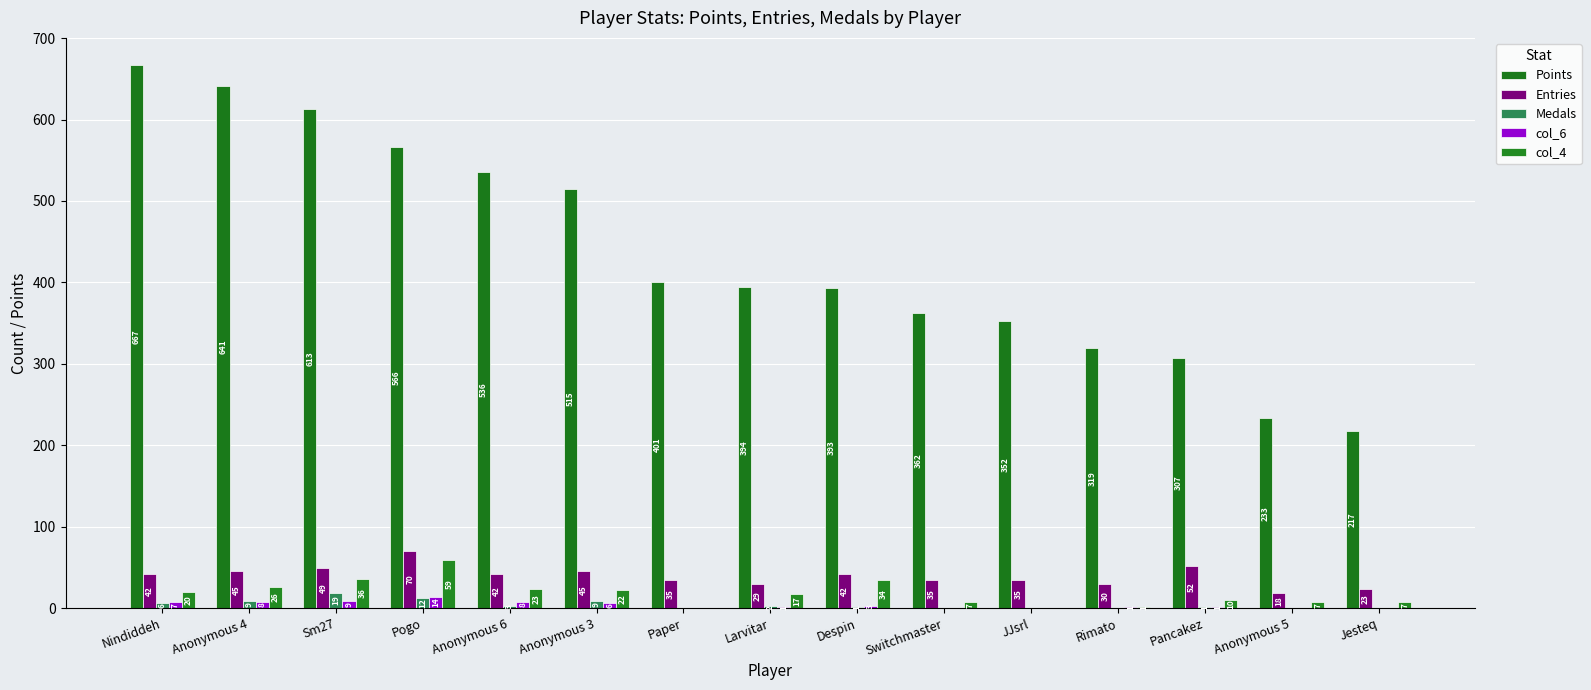

At which label does Medals first exceed 1?

Nindiddeh